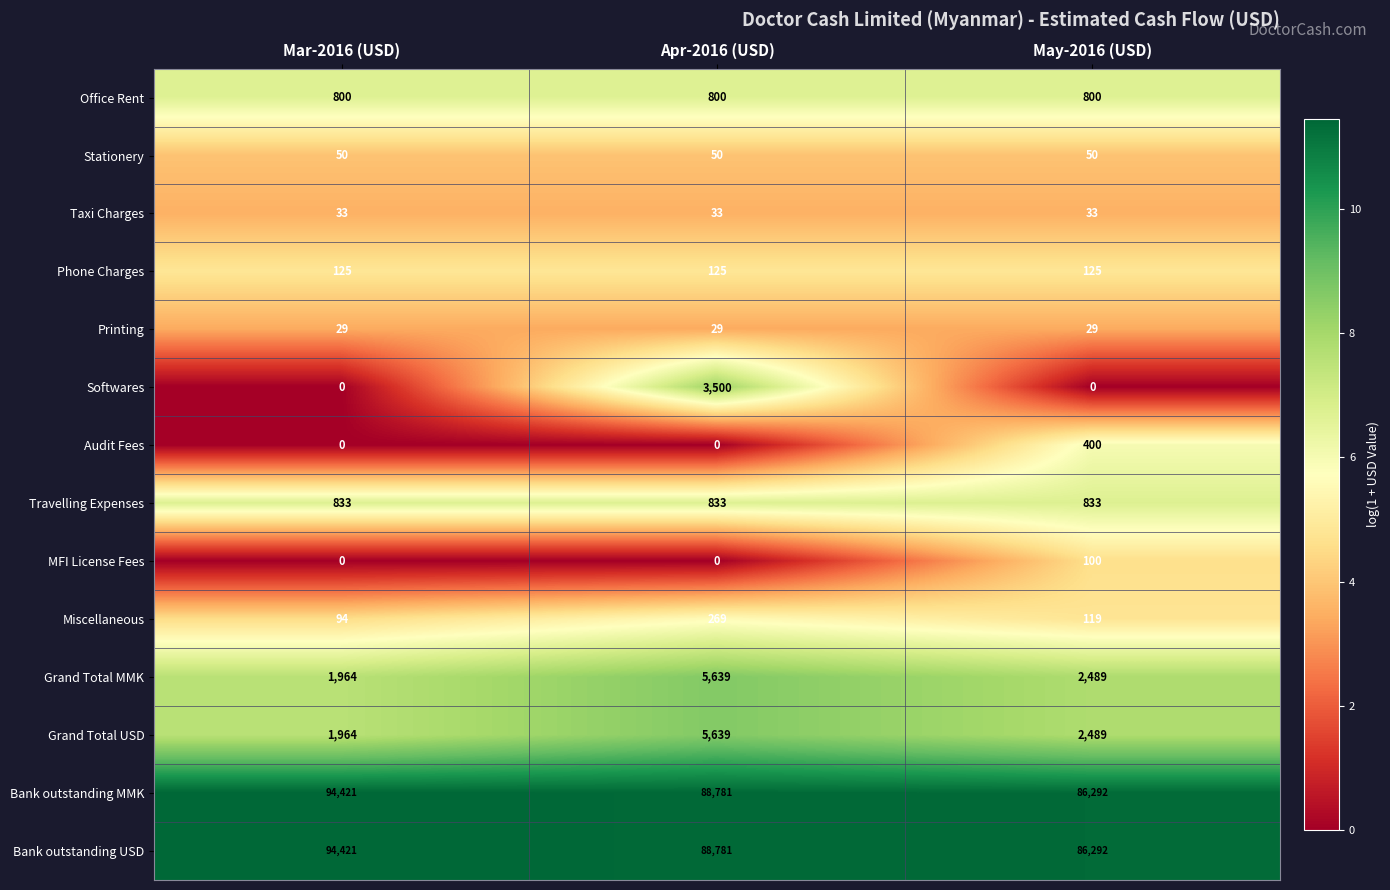

At which category does the chart reach its peak across all series?

Mar-2016 (USD)